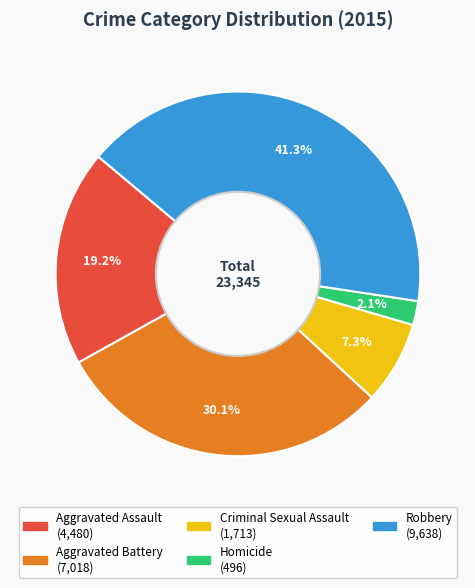

What portion of the pie excludes Aggravated Assault?

80.8%